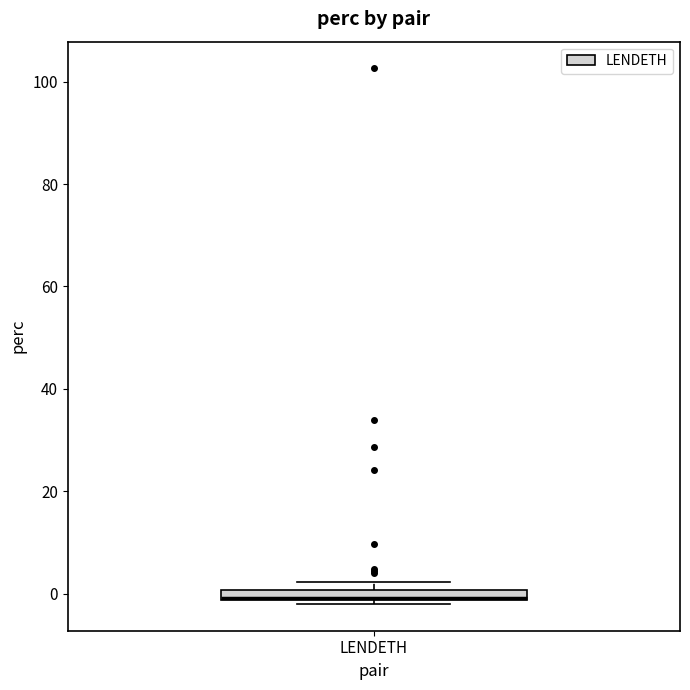

Where is the lower edge of the box for LENDETH on the y-axis? The values are not printed on the chart, so give them approximately, as read against the axis.

-2